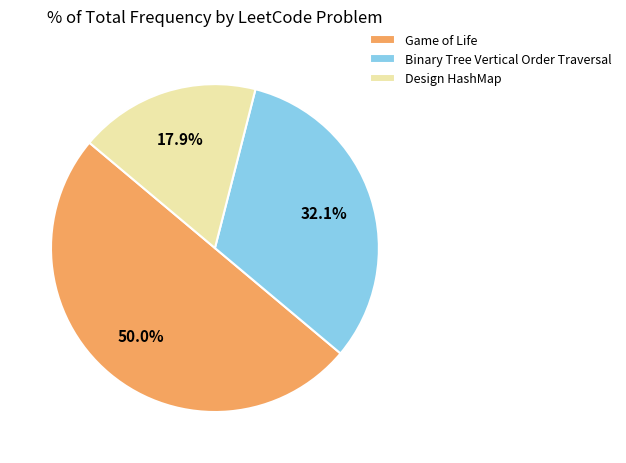

The Game of Life slice represents 50% of the pie. True or false?

True